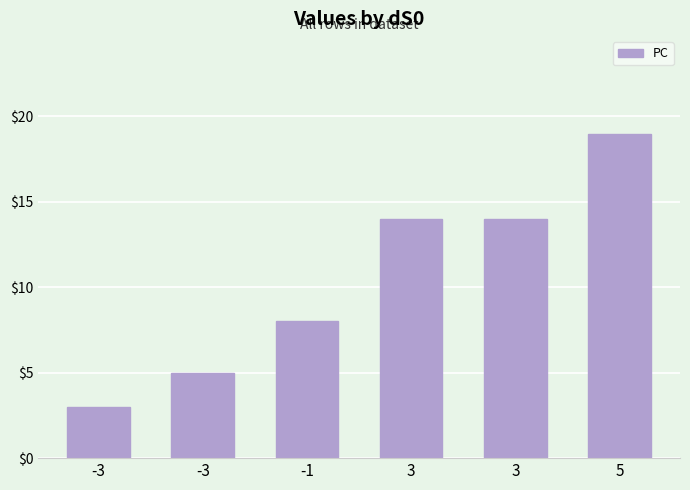

What is the ratio of the value at 3 to the value at 3?

1.0